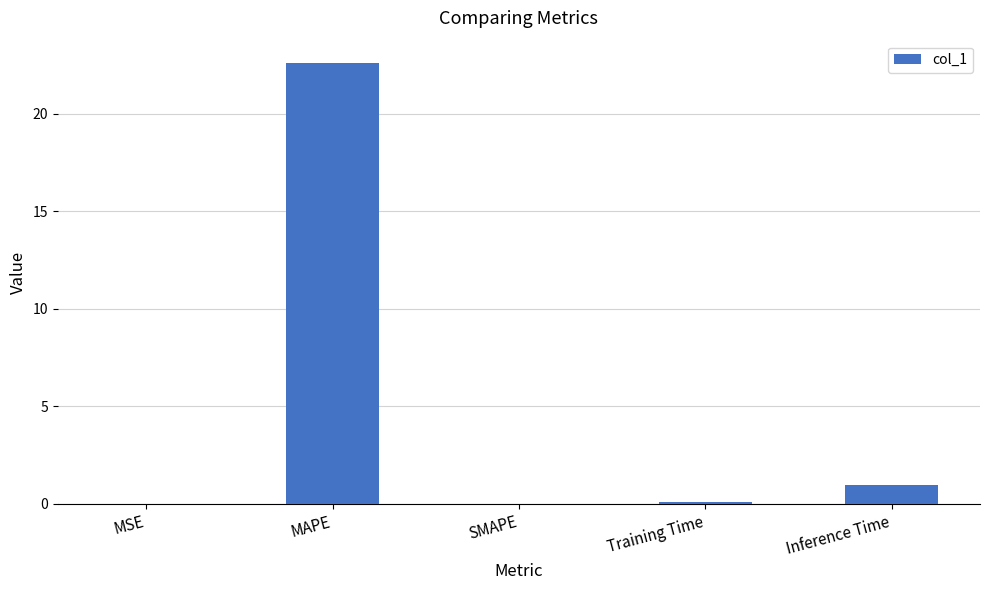

The chart shows a value of 1.0 at Inference Time. True or false?

True